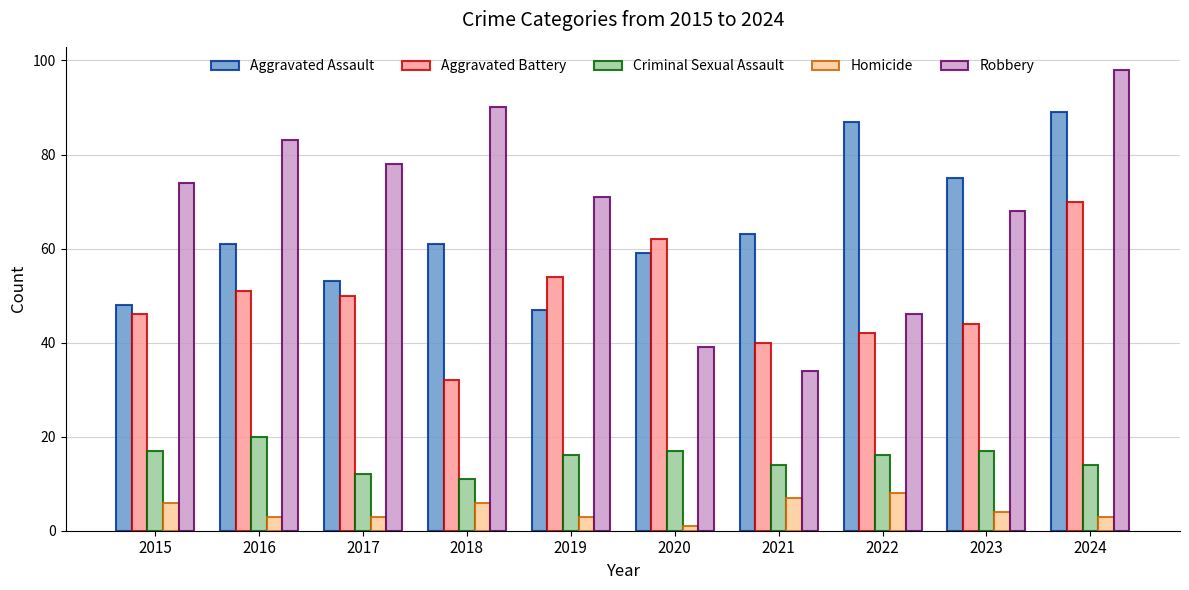

True or false: Robbery has a value of 78 at 2017.

True